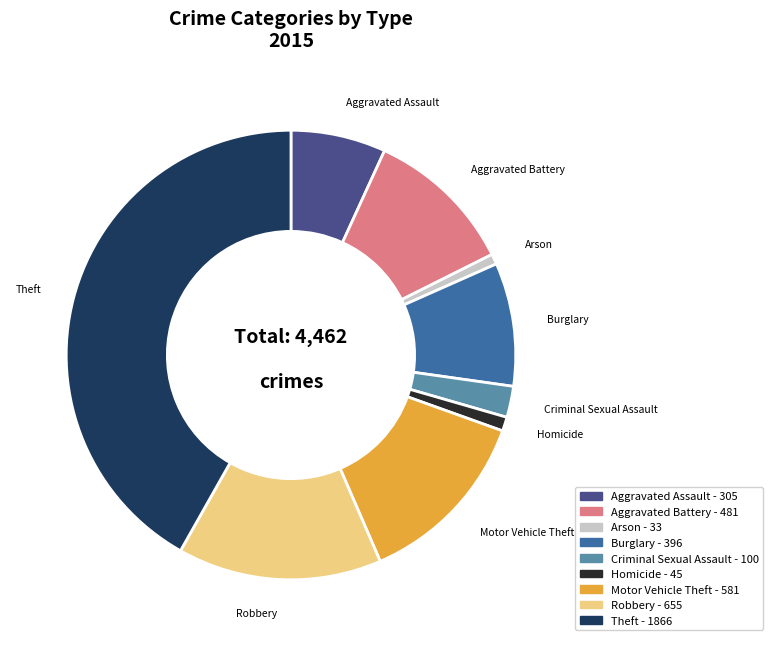

Between Aggravated Assault and Robbery, which is larger?

Robbery